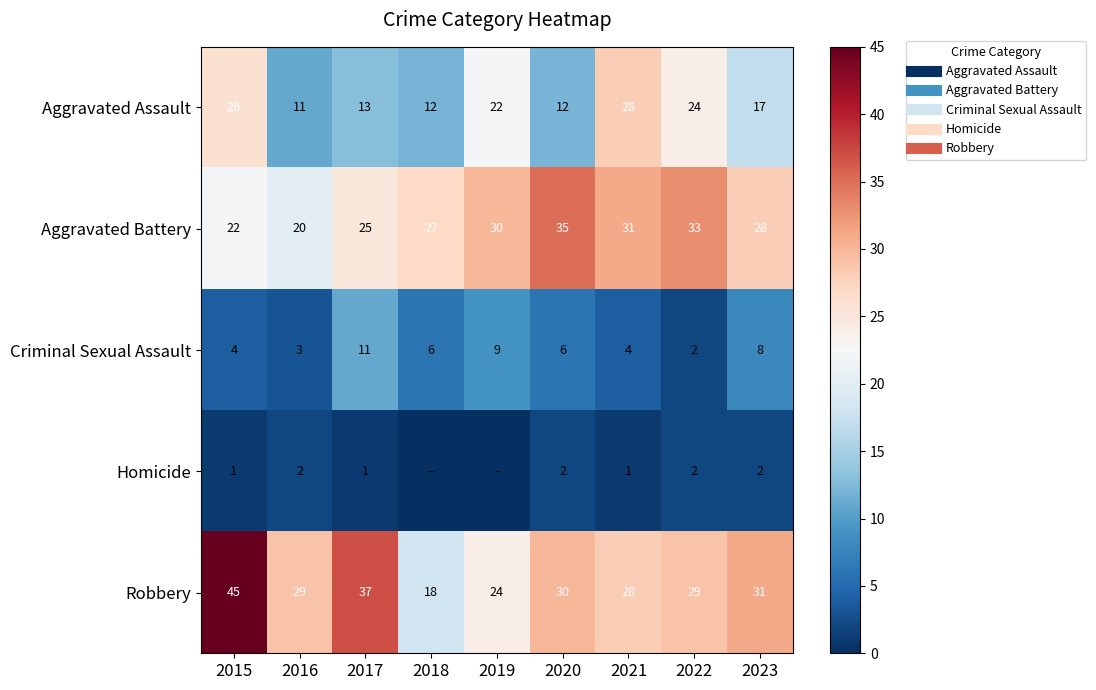

What is the difference between the Homicide values at 2021 and 2023?

1